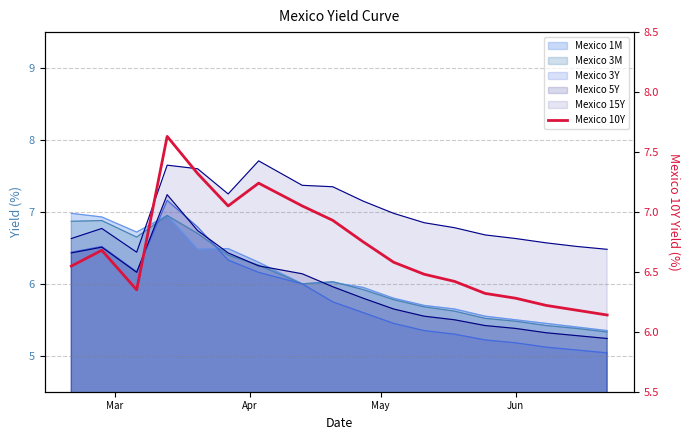

Reading left to right, extract all data points from this chart.

6.5	6.7	6.3	7.6	7.3	7.0	7.2	7.0	6.9	6.8	6.6	6.5	6.4	6.3	6.3	6.2	6.2	6.1